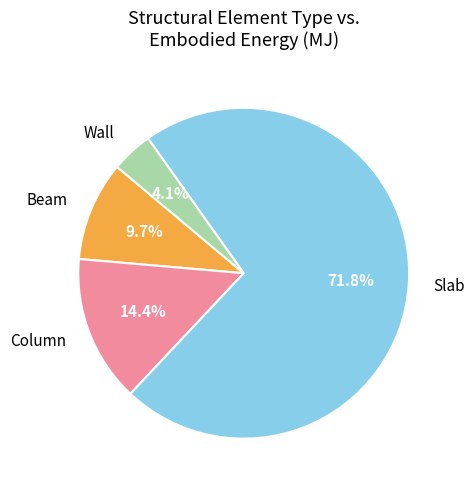

Is there any slice that represents more than half of the pie?

Yes